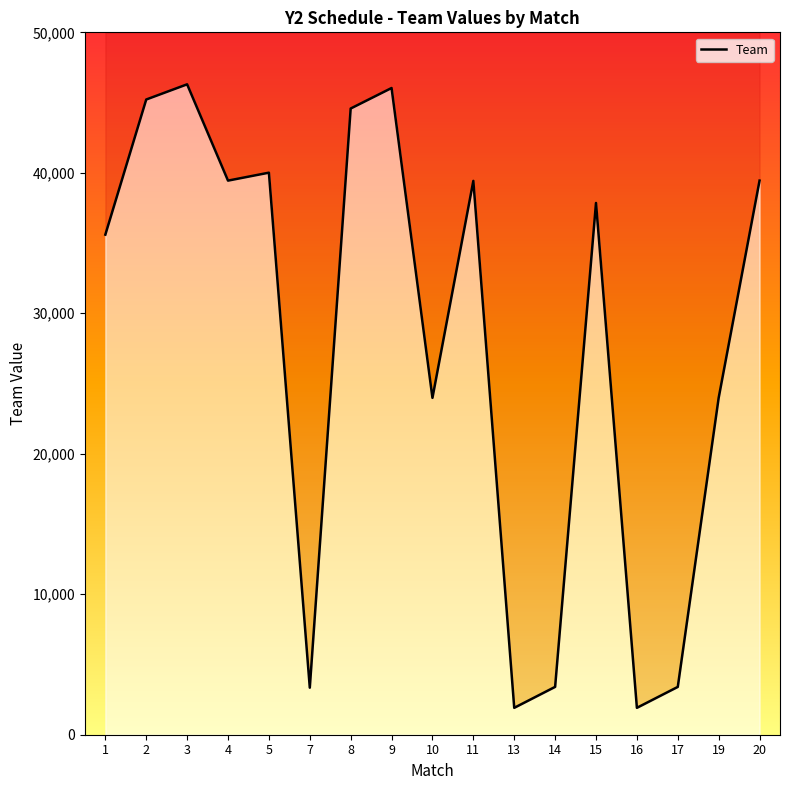

How many points are lower than both their immediate neighbors (excluding endpoints)?

5